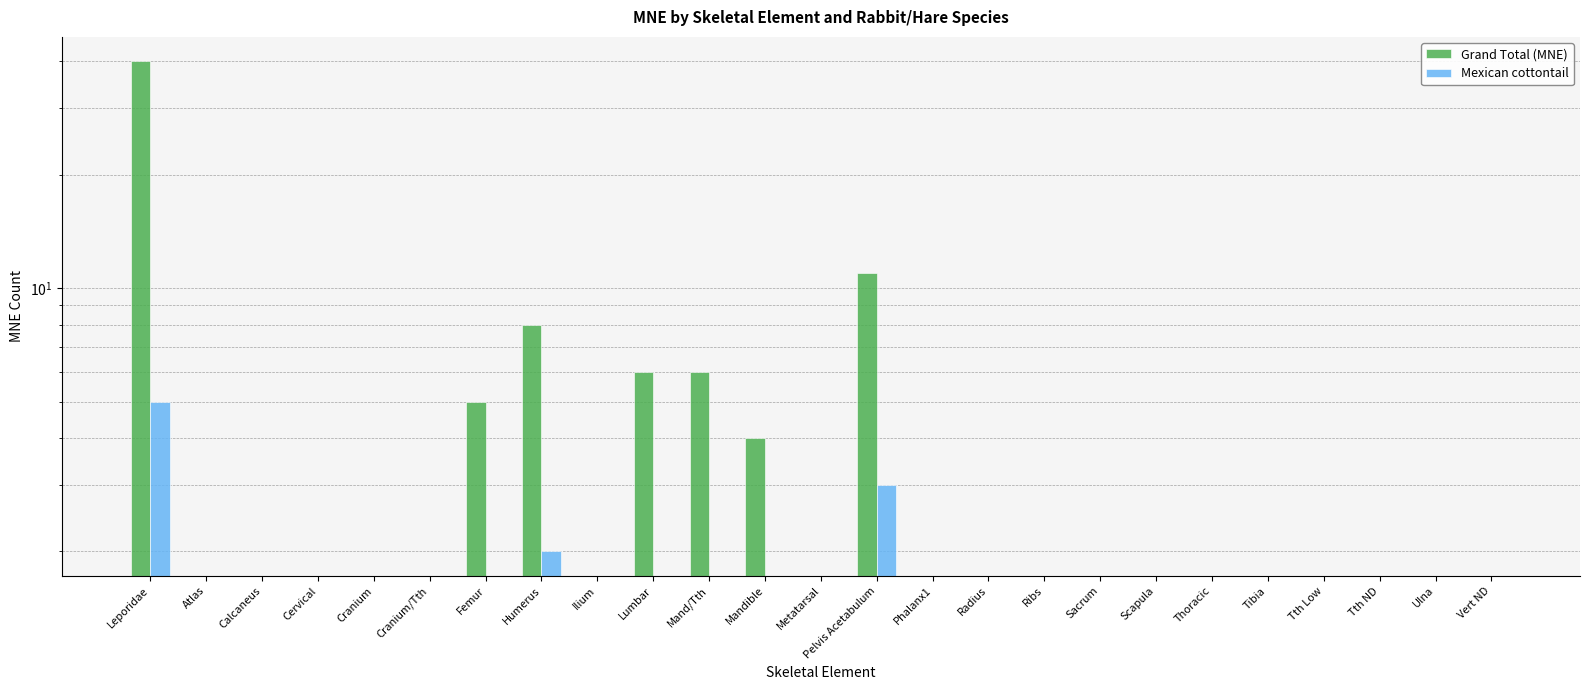

What is the greatest value displayed?

40